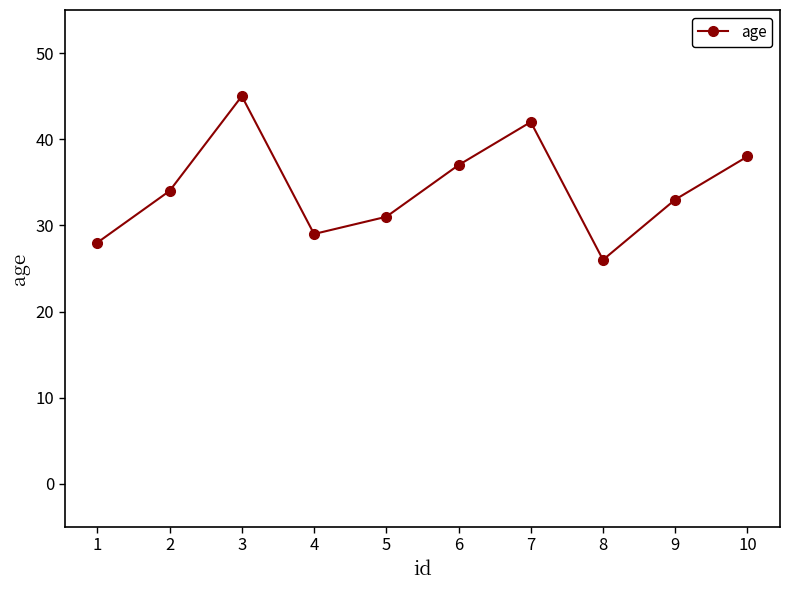

Rank the categories by value from highest to lowest.

3, 7, 10, 6, 2, 9, 5, 4, 1, 8